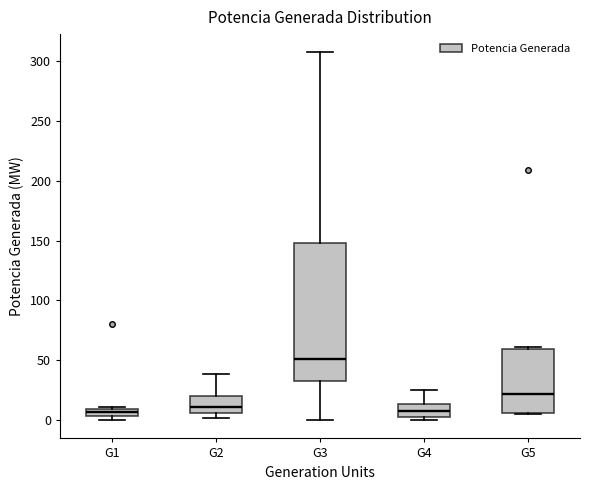

Which box is the tallest, from its lower edge to its upper edge?

G3